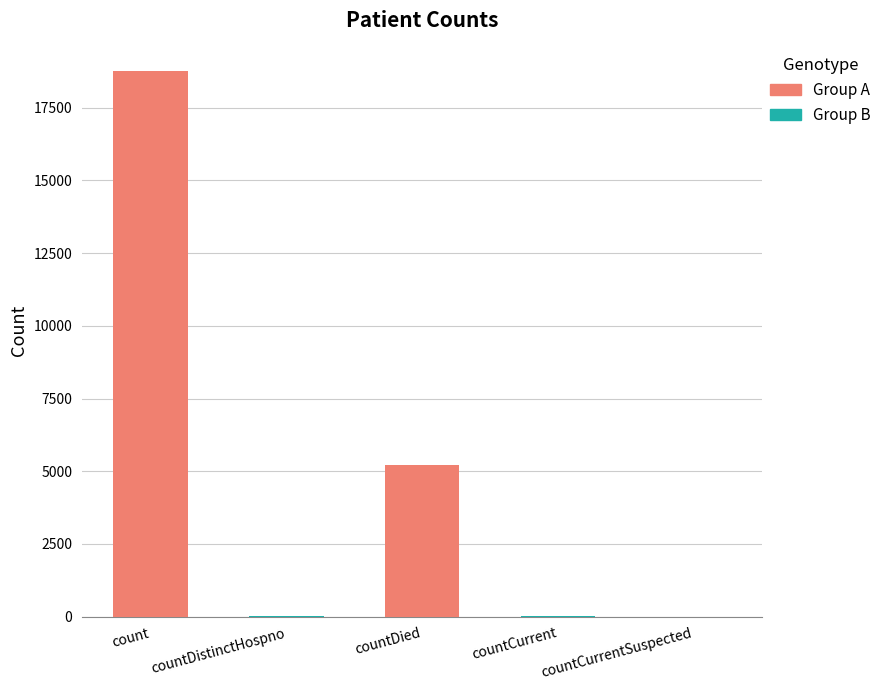

The value at countCurrentSuspected is -11143. True or false?

False